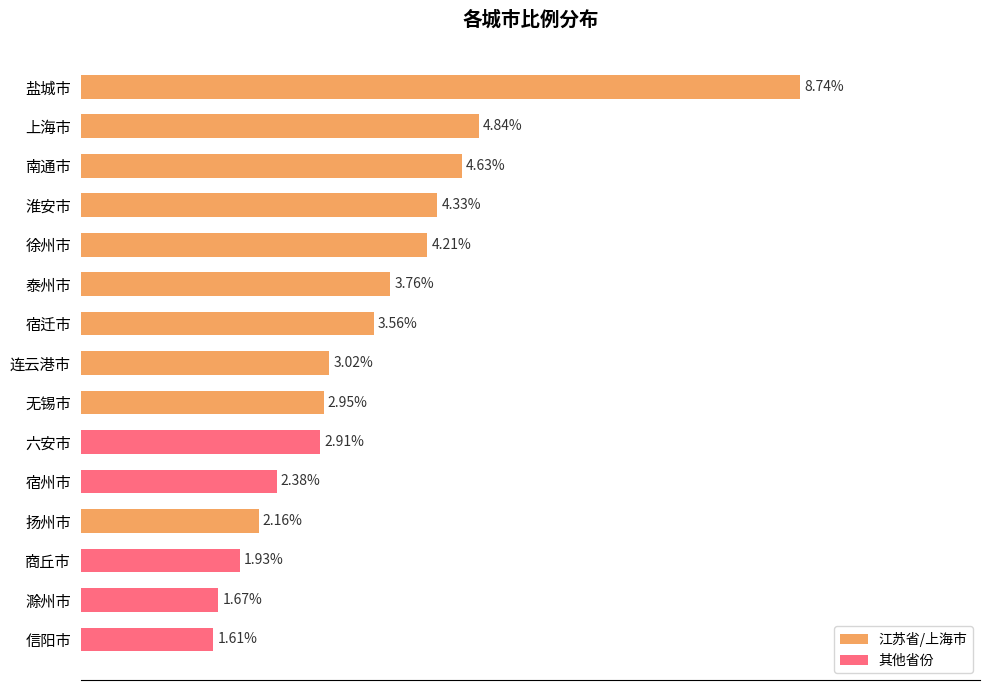

Rank the categories by value from lowest to highest.

信阳市, 滁州市, 商丘市, 扬州市, 宿州市, 六安市, 无锡市, 连云港市, 宿迁市, 泰州市, 徐州市, 淮安市, 南通市, 上海市, 盐城市